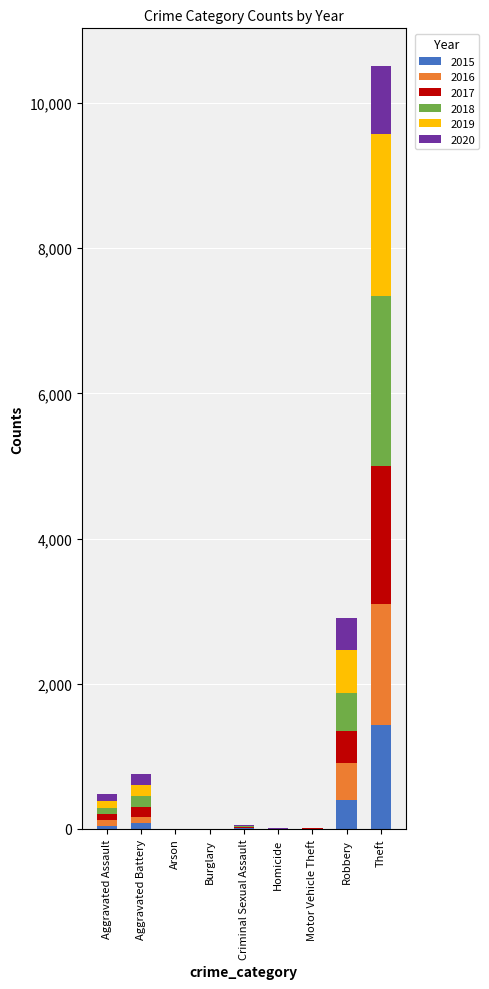

What is the total value across all series at Criminal Sexual Assault?

50